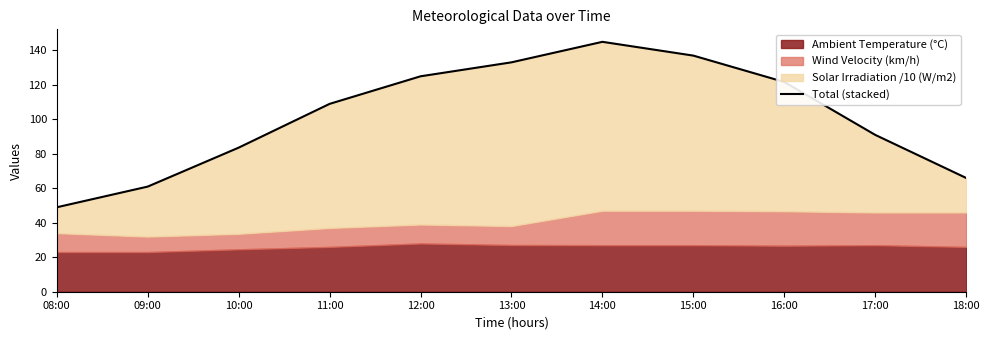

Where is the first local maximum?

14:00